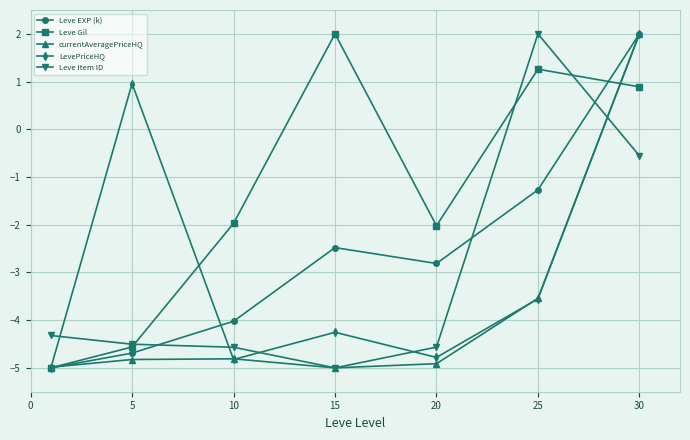

What is the value of the Leve Item ID point at the 4th from the left?

-5.0